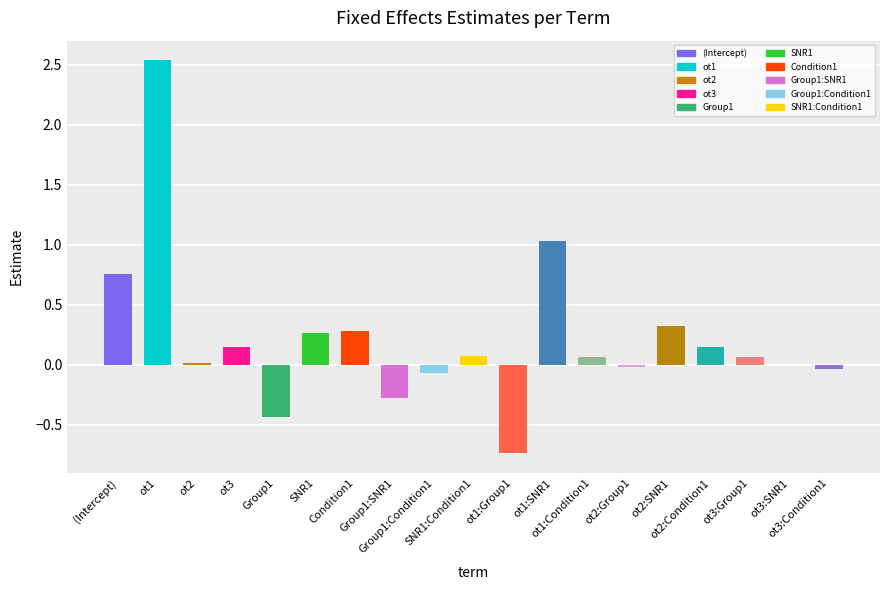

Between ot2:SNR1 and ot3:Condition1, which is larger?

ot2:SNR1